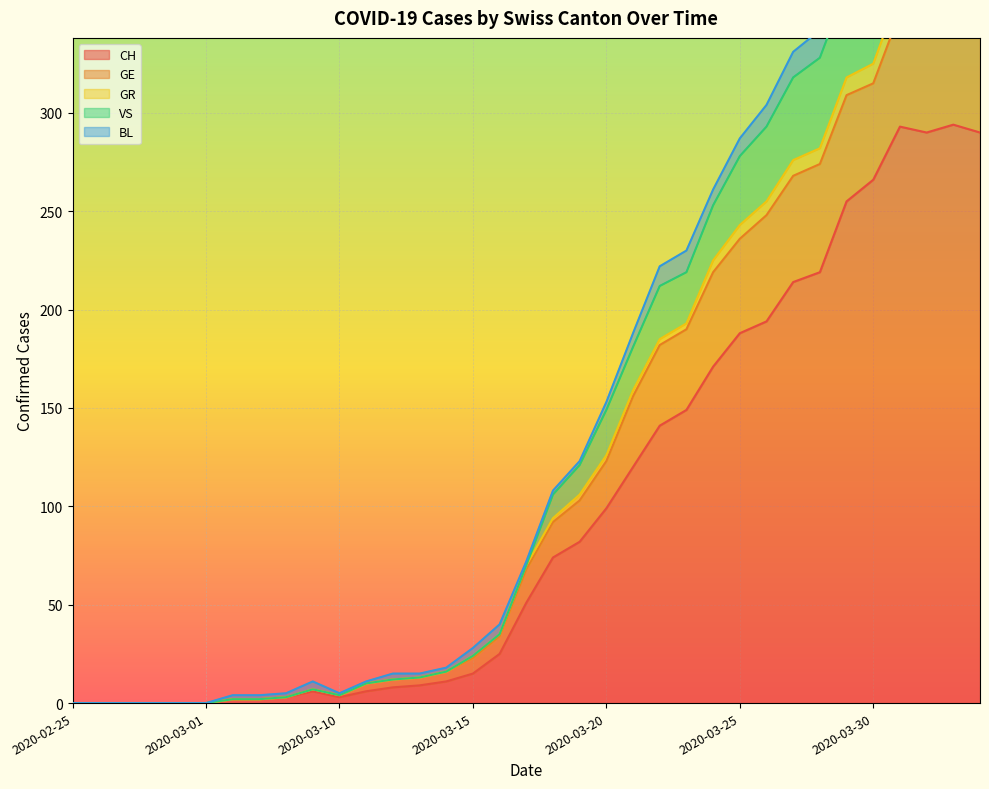

At which category does GR reach its first local peak?

2020-03-09